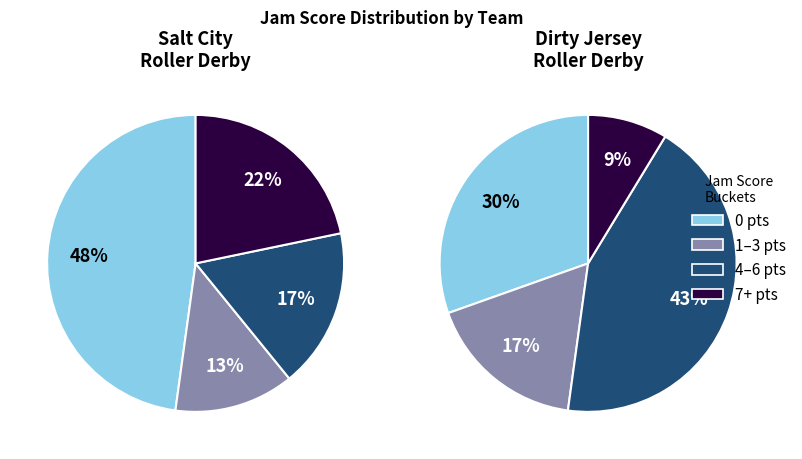

Is there a majority slice in this chart?

No